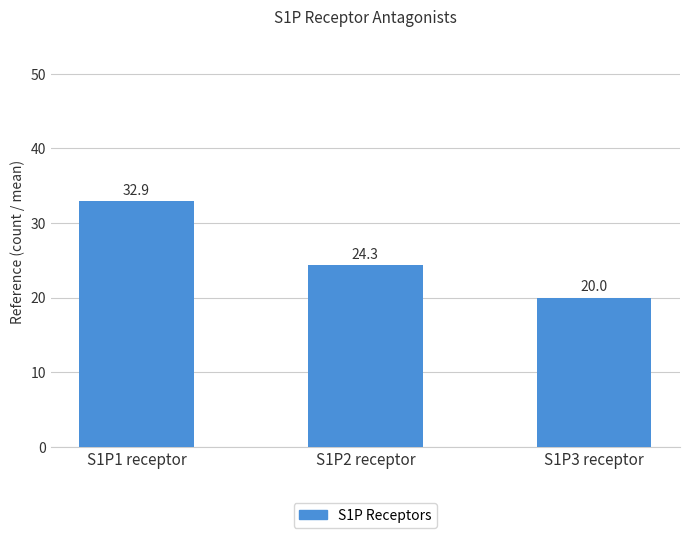

What is the ratio of the value at S1P2 receptor to the value at S1P3 receptor?

1.2